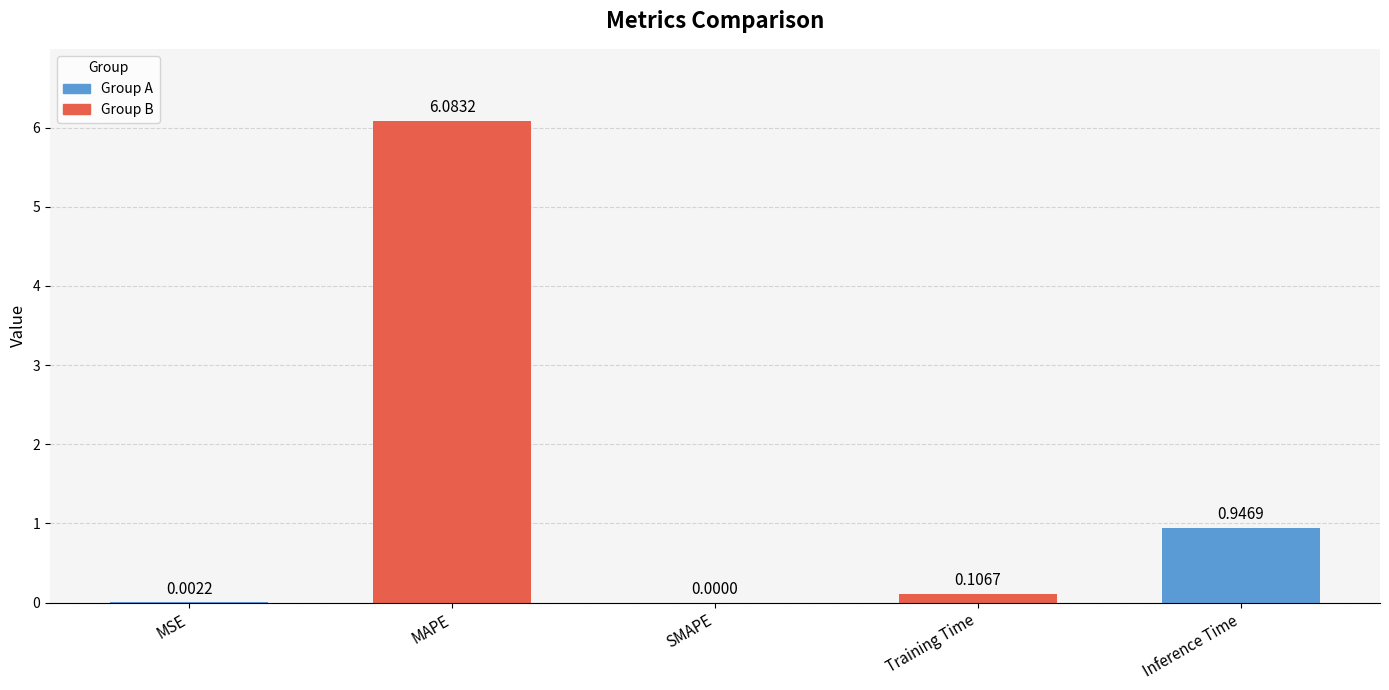

How many series are shown in this chart?

1